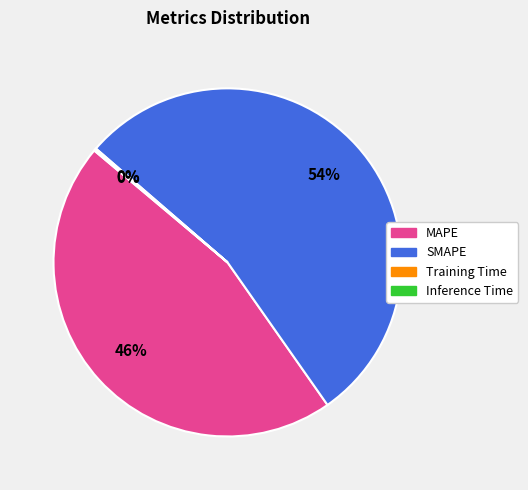

True or false: MAPE accounts for 46% of the total.

True